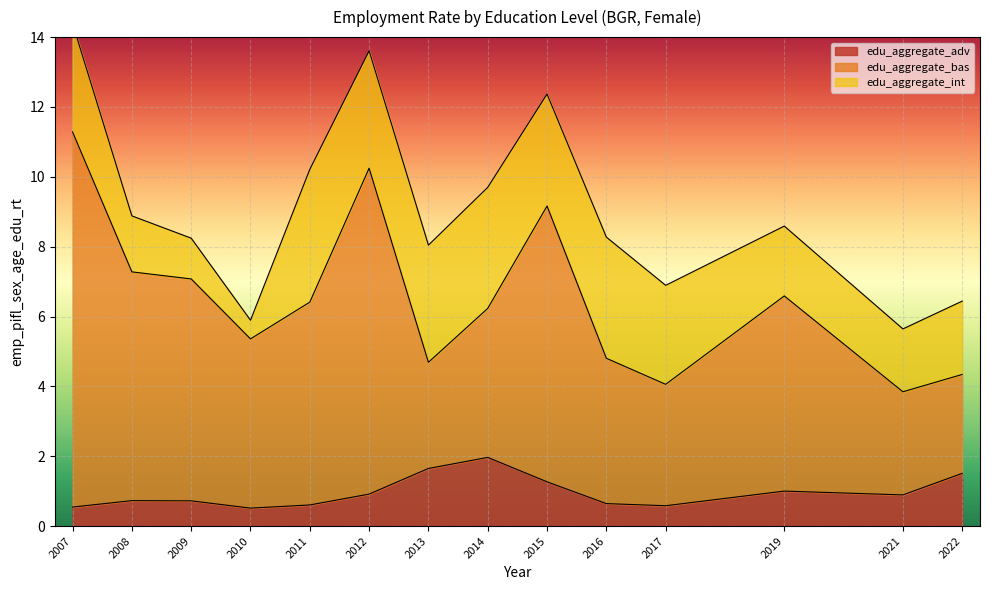

What is the highest value of the edu_aggregate_adv series?

2.0